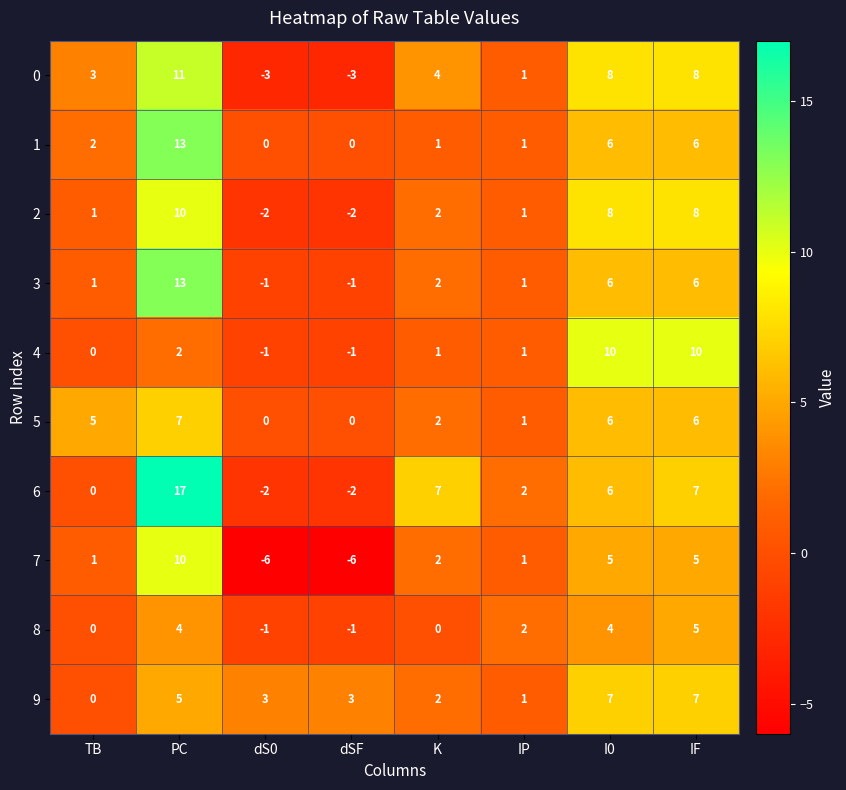

What is the difference between the highest and lowest values at TB?

5